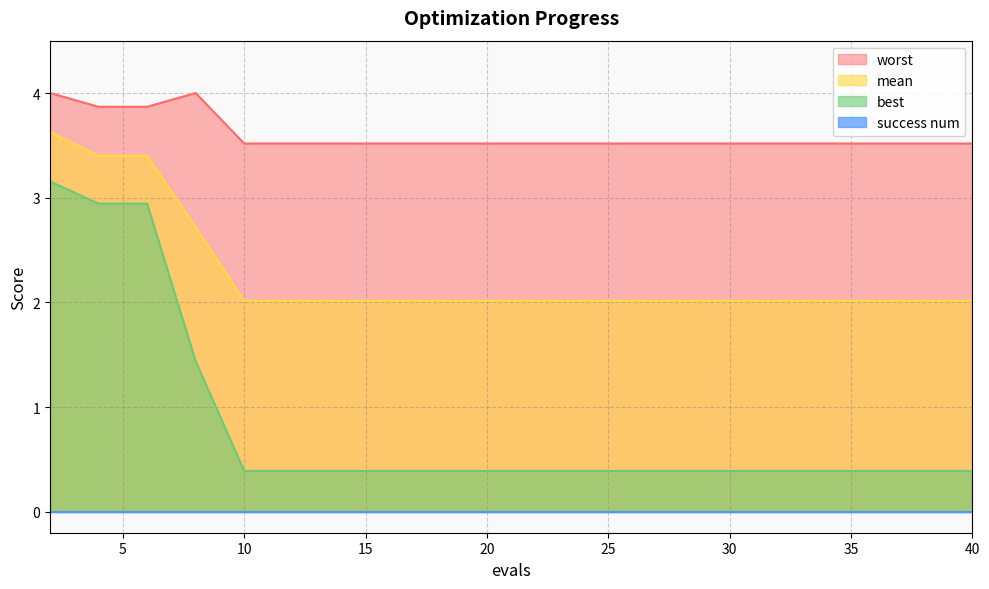

Which category has the lowest value across all series?

10